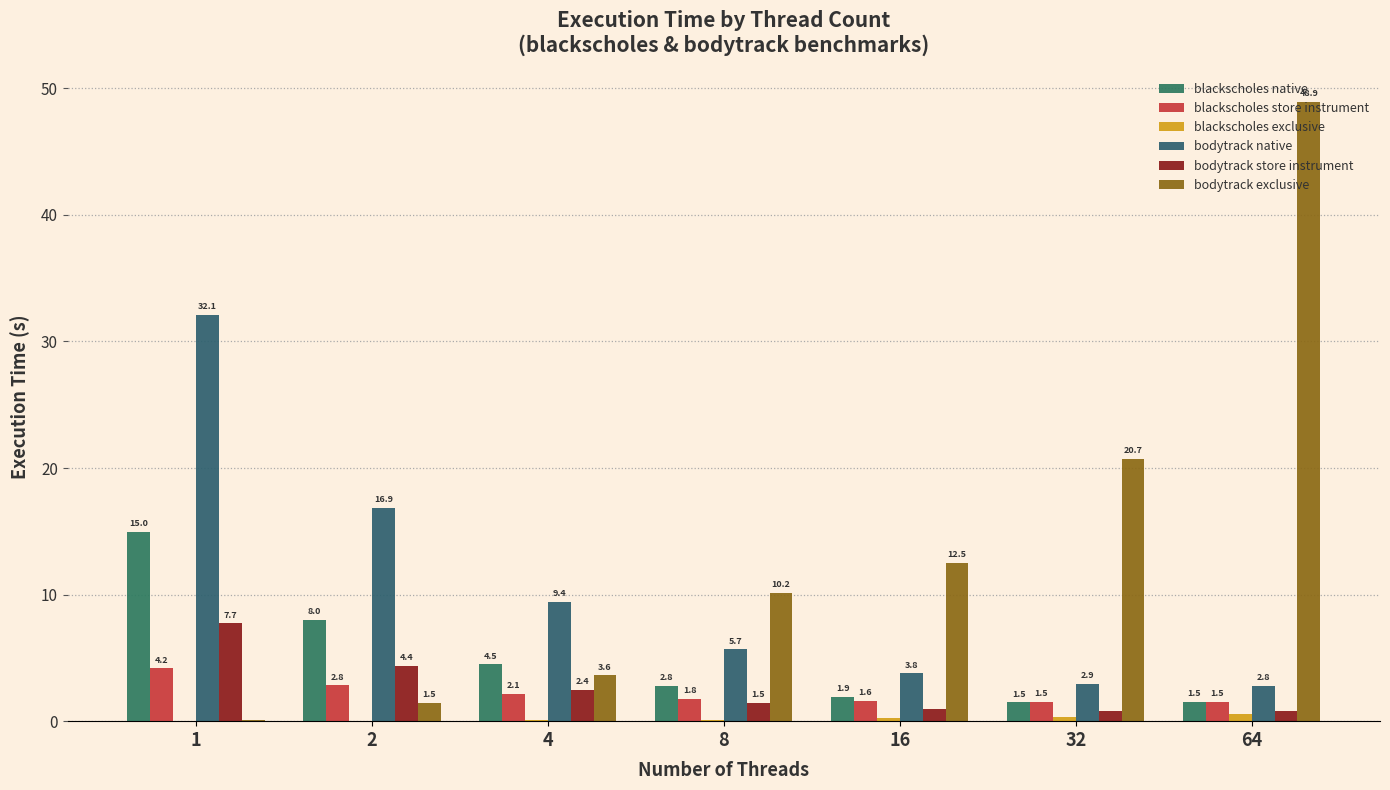

Is it true that blackscholes native equals 15.0 at 1?

True